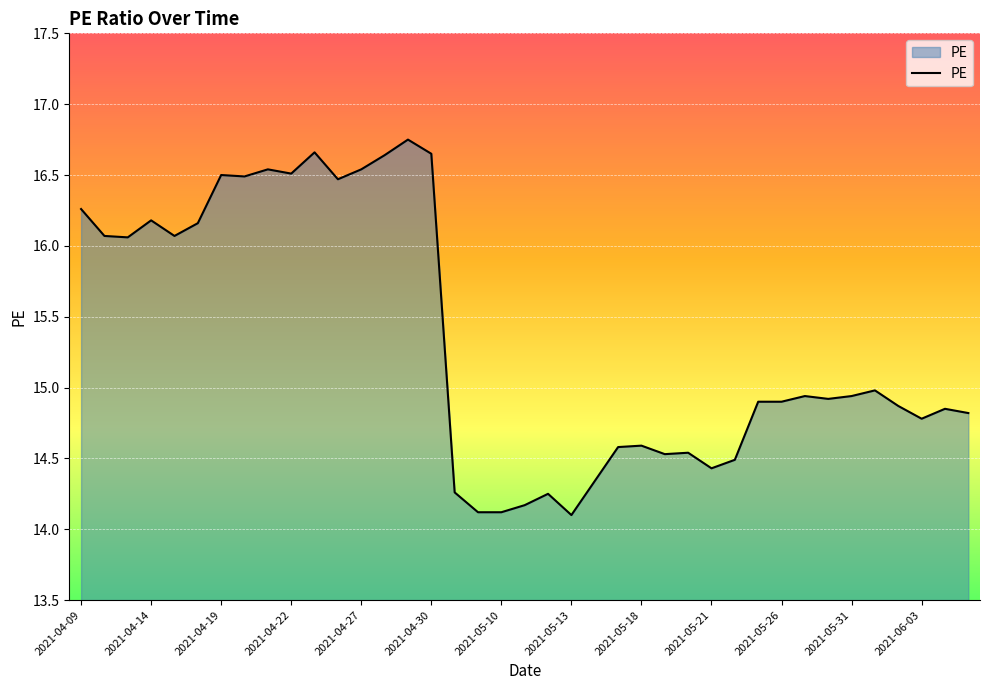

What is the smallest value displayed?

14.1